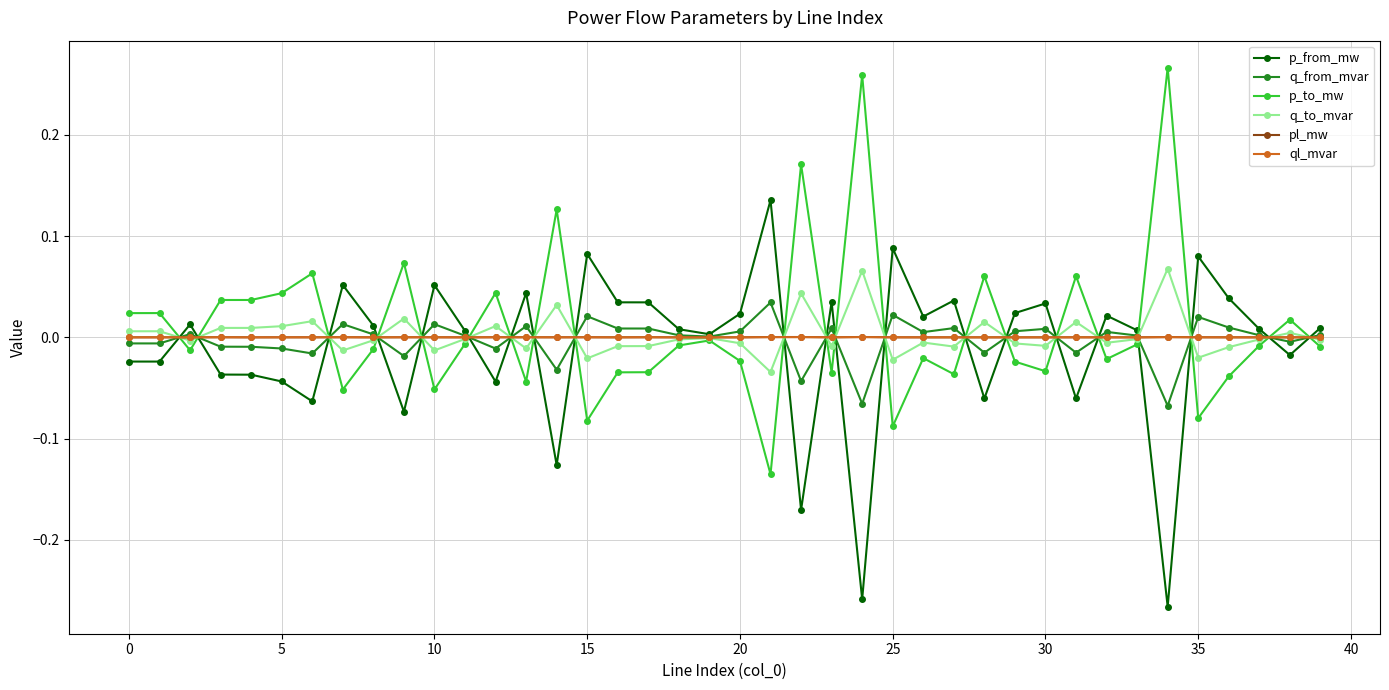

True or false: q_to_mvar has more than 1 points higher than both neighbors.

True